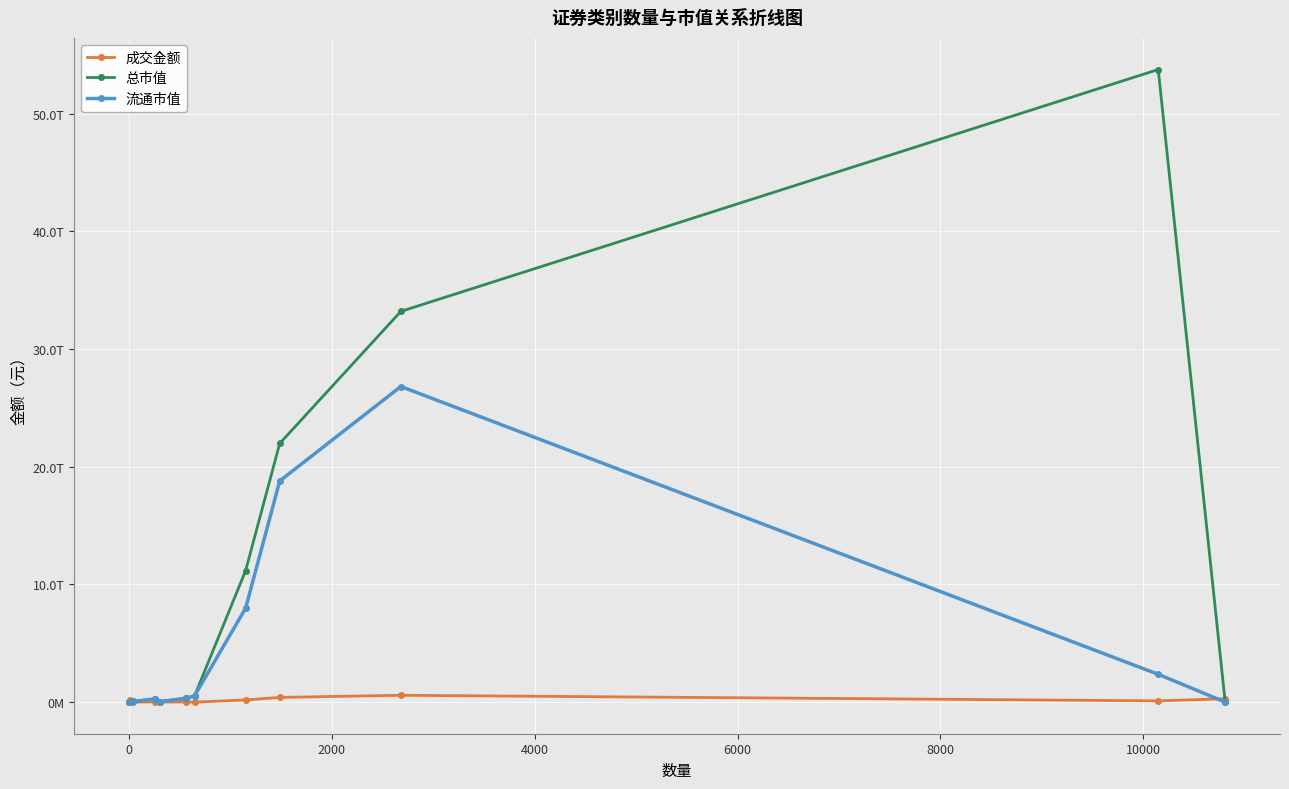

What is the greatest value displayed?

53745369995773.9